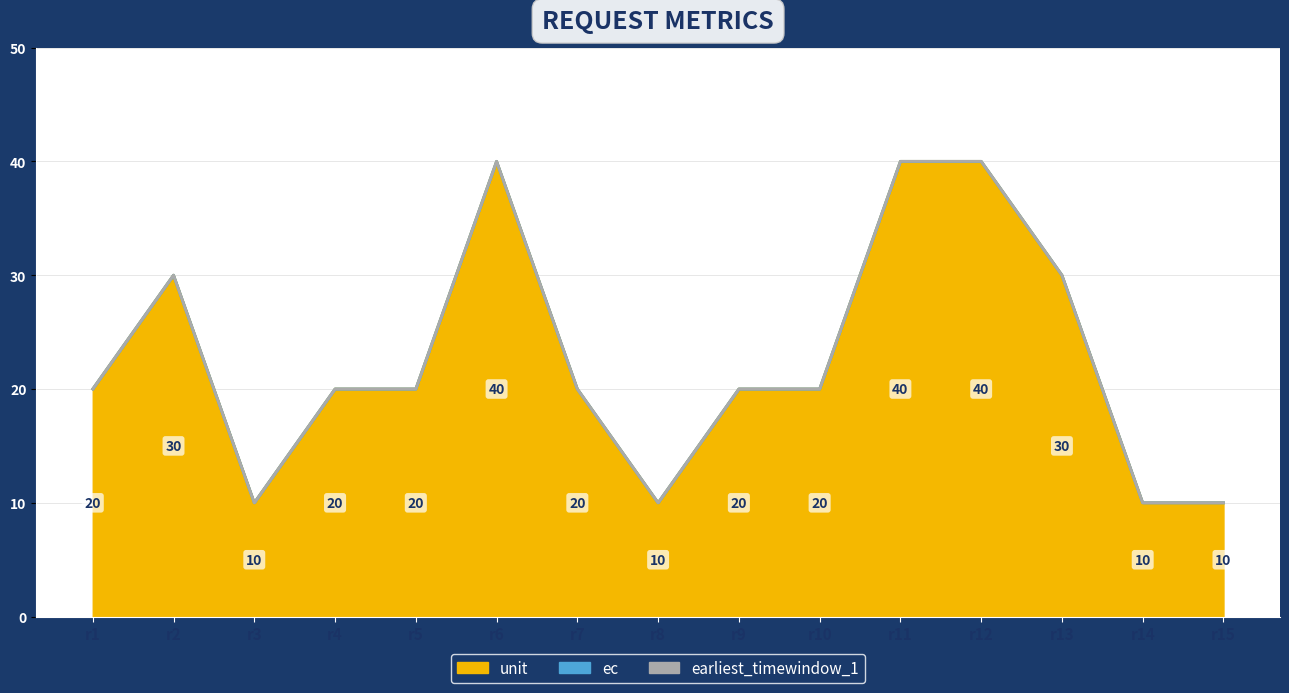

The value of ec at r11 is 0. True or false?

True